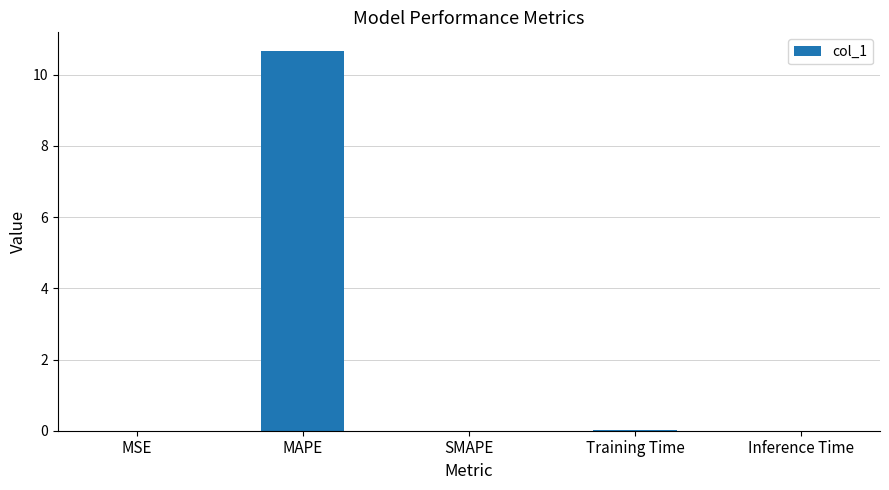

What is the sum of all values?

10.7